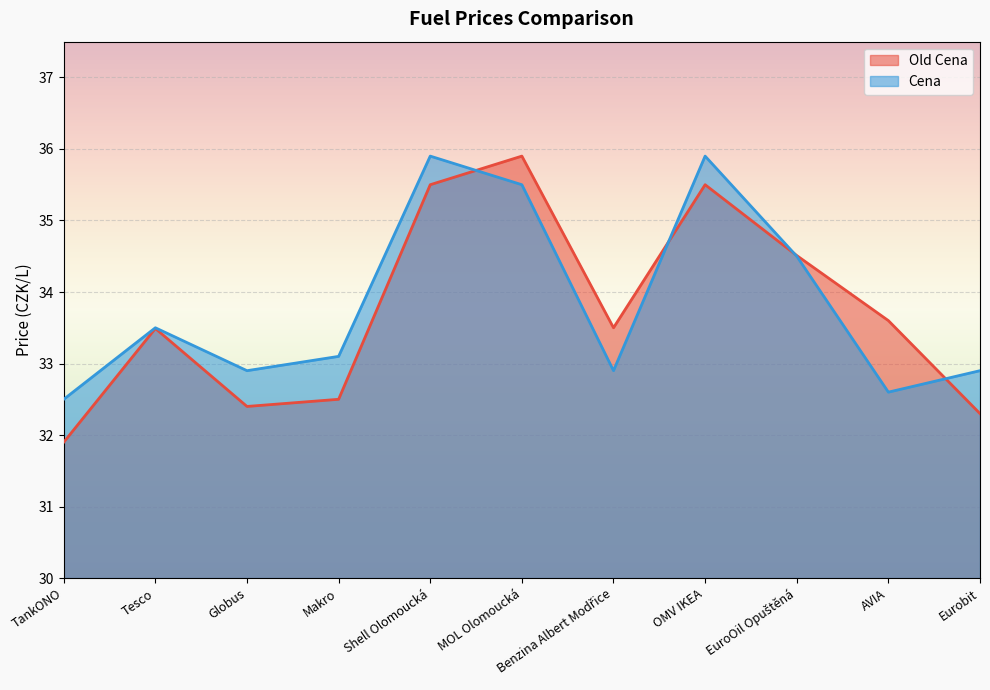

True or false: Cena and Old Cena intersect in this chart.

True